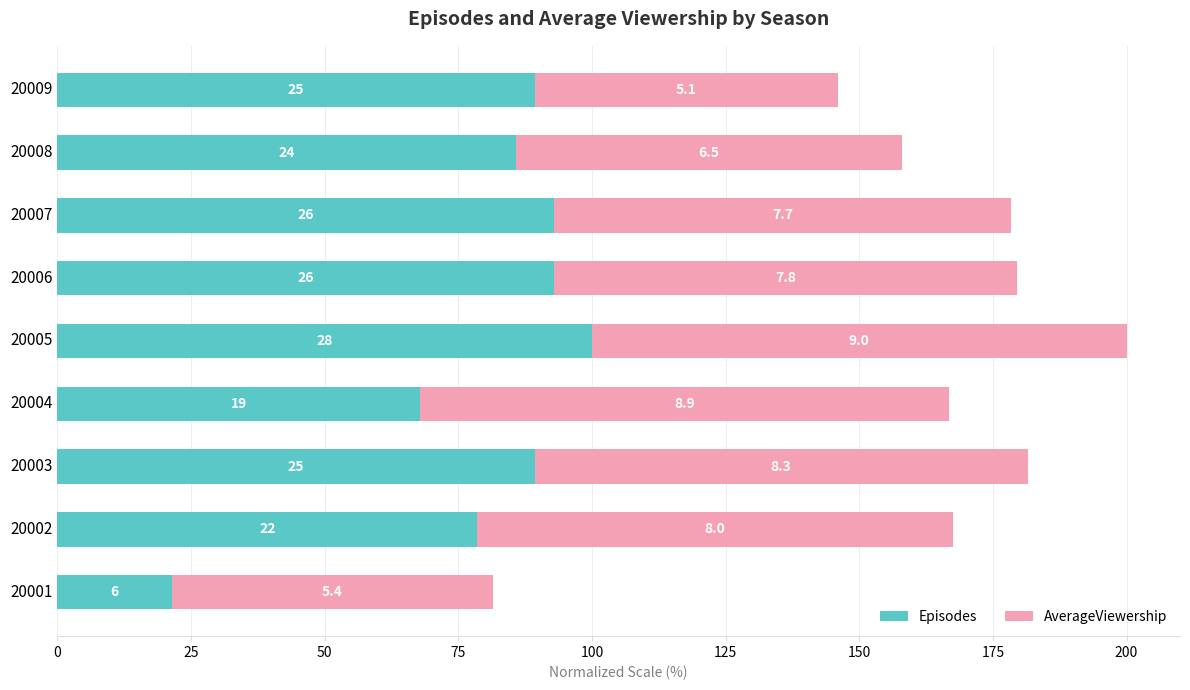

Which series has the widest spread of values?

Episodes